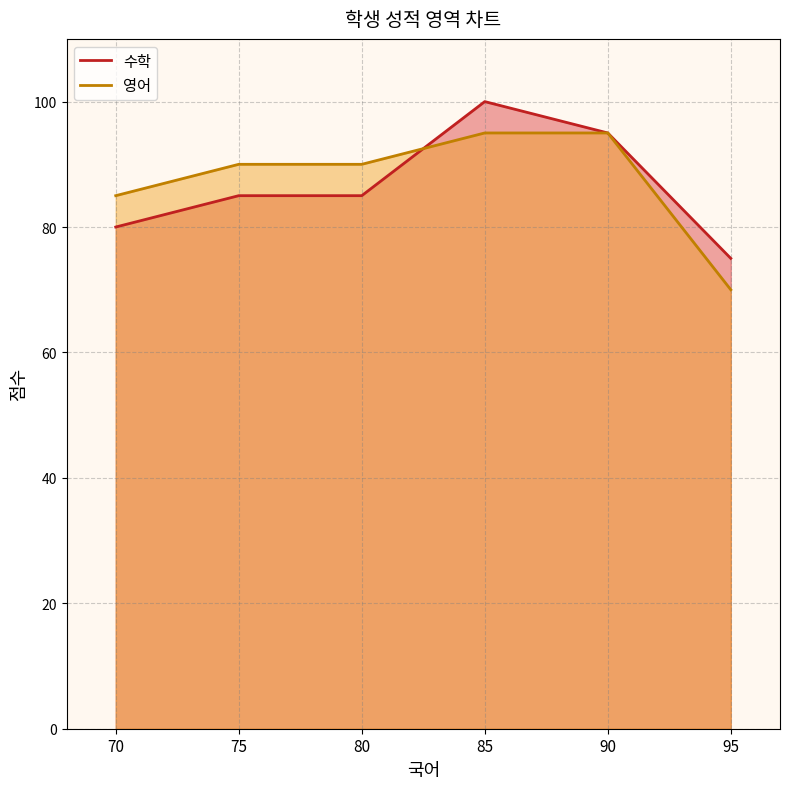

Count the 수학 values in the range 80 to 95.

4